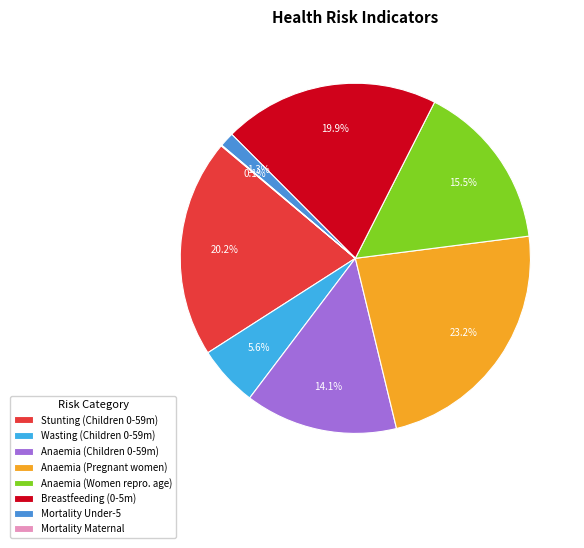

How many segments does this pie chart have?

8